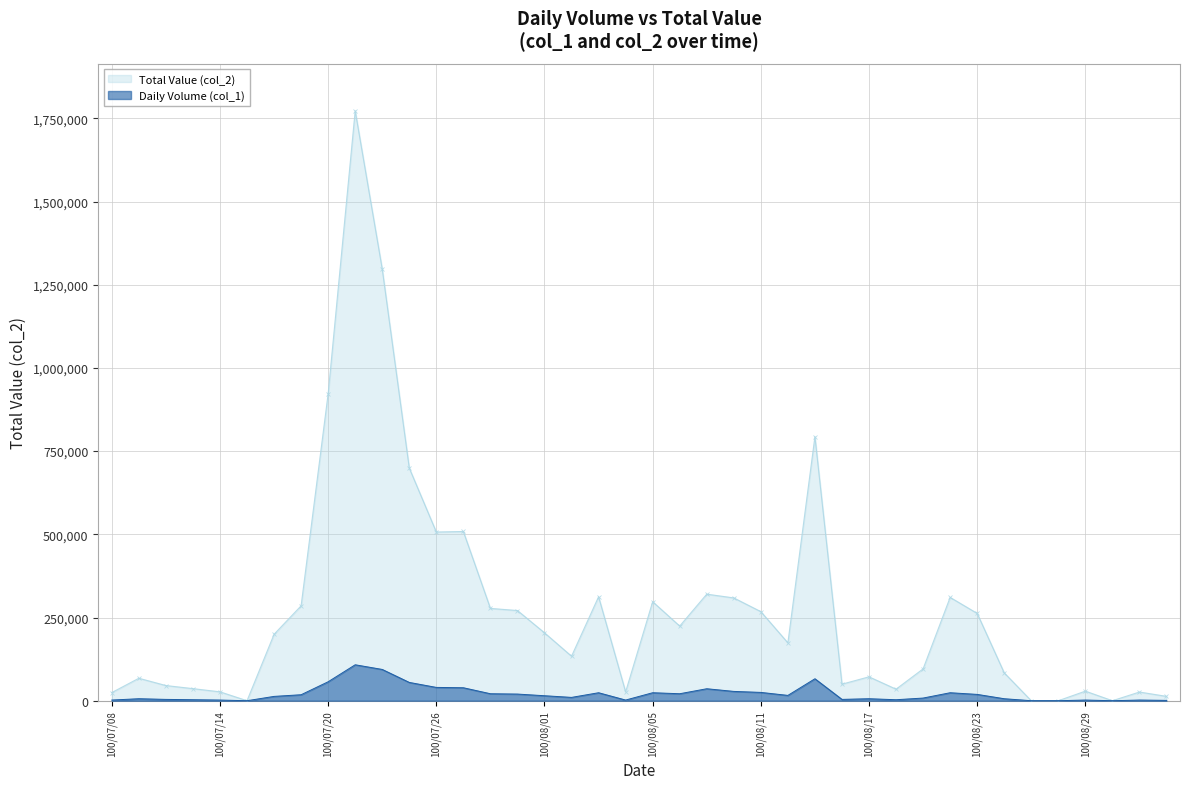

True or false: Total Value (col_2) and Daily Volume (col_1) intersect in this chart.

False